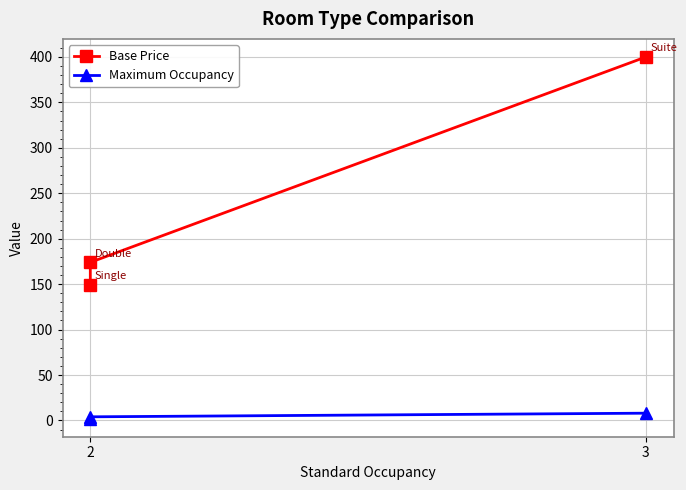

What is the value of the Maximum Occupancy point at the 2nd from the left?

2.0